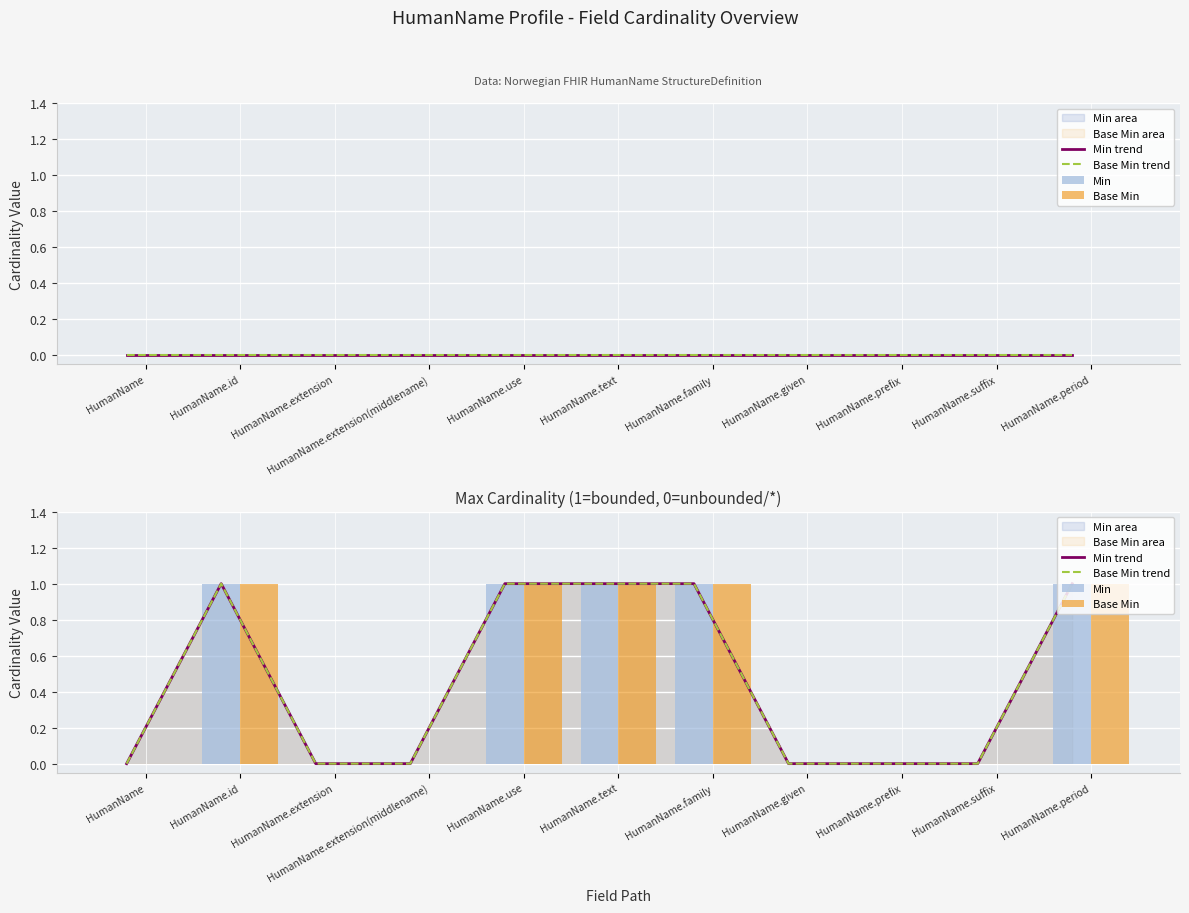

What is the approximate value of Base Min at HumanName.text?

1